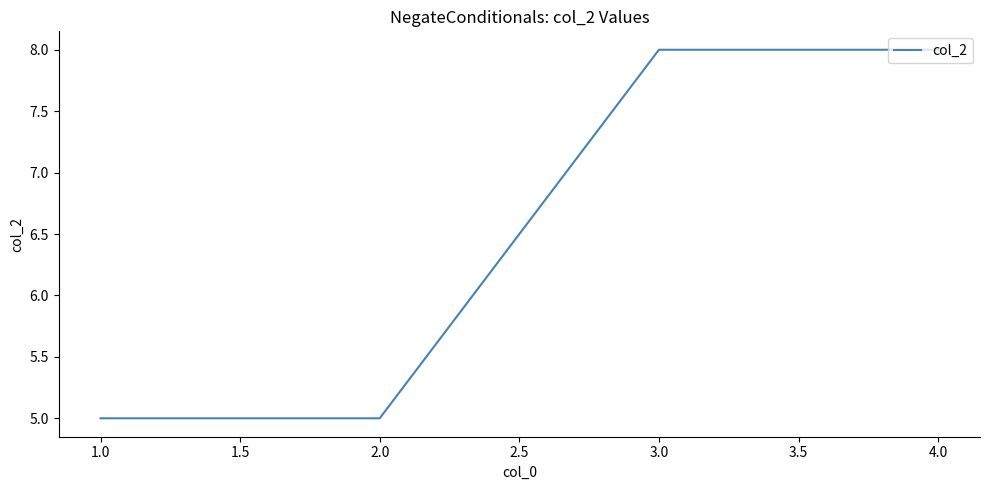

What position from the left is 2.0?

2